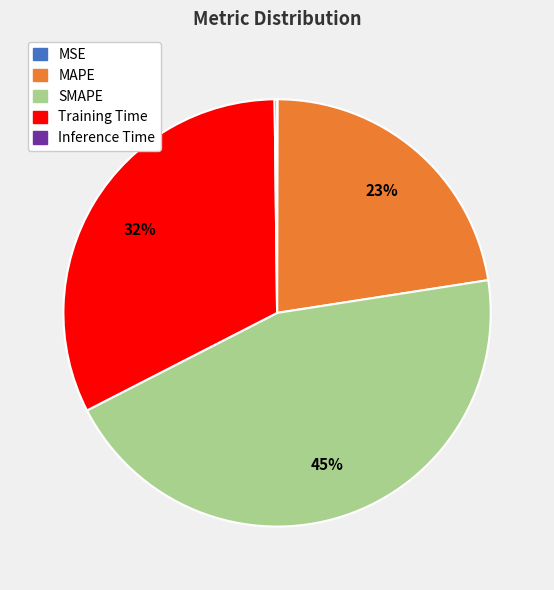

To the nearest percent, what is the combined percentage of MAPE and Training Time?

55%